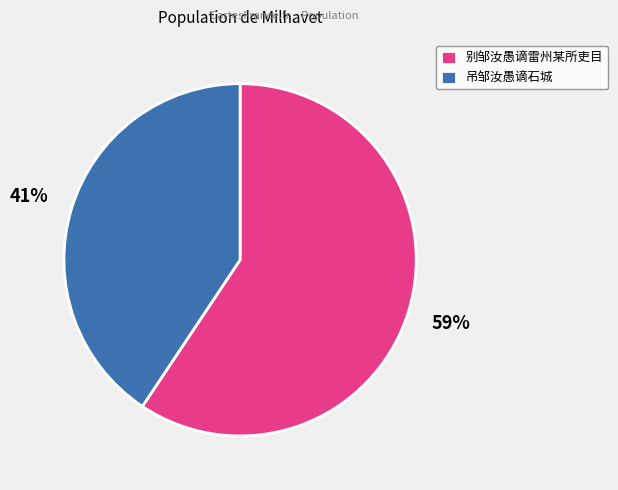

Is the sum of 别邹汝愚谪雷州某所吏目 and 吊邹汝愚谪石城 greater than half?

Yes